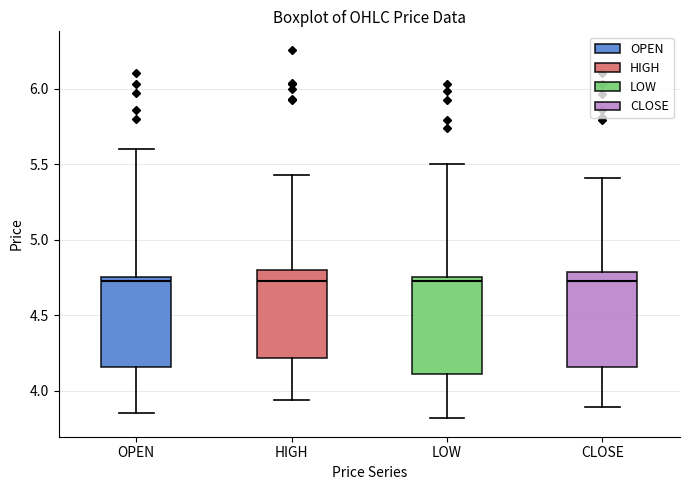

Where is the lower edge of the box for OPEN on the y-axis? The values are not printed on the chart, so give them approximately, as read against the axis.

4.15